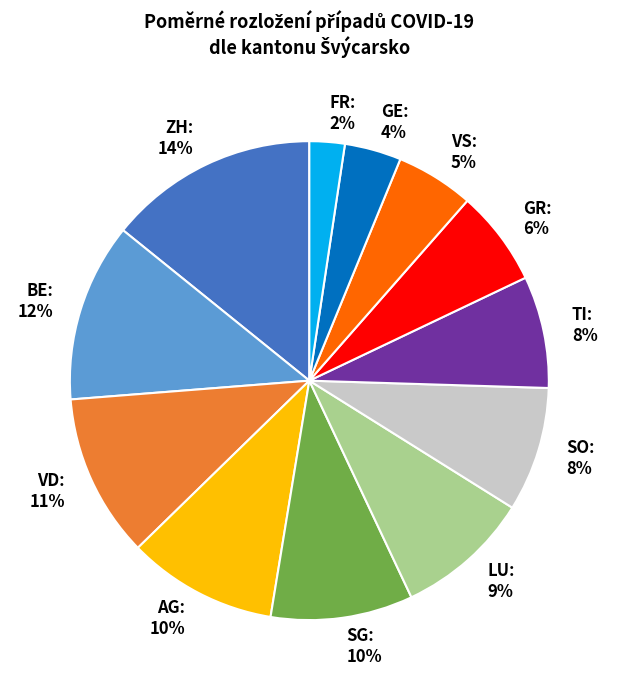

Do GE and GR together represent more than half of the pie?

No